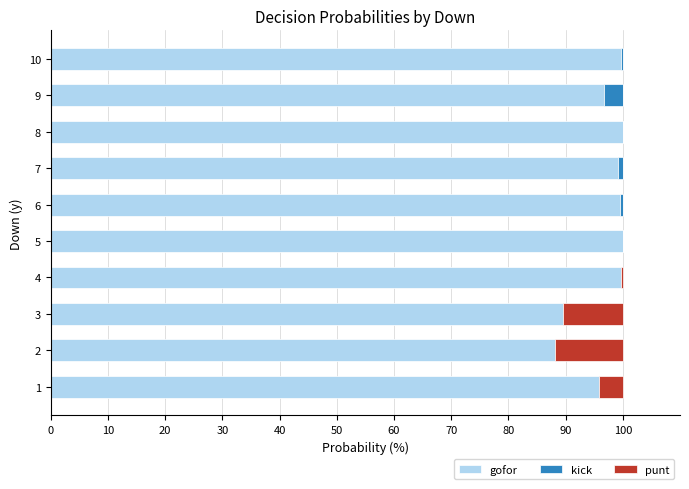

The value of gofor at 10 is 152.0. True or false?

False